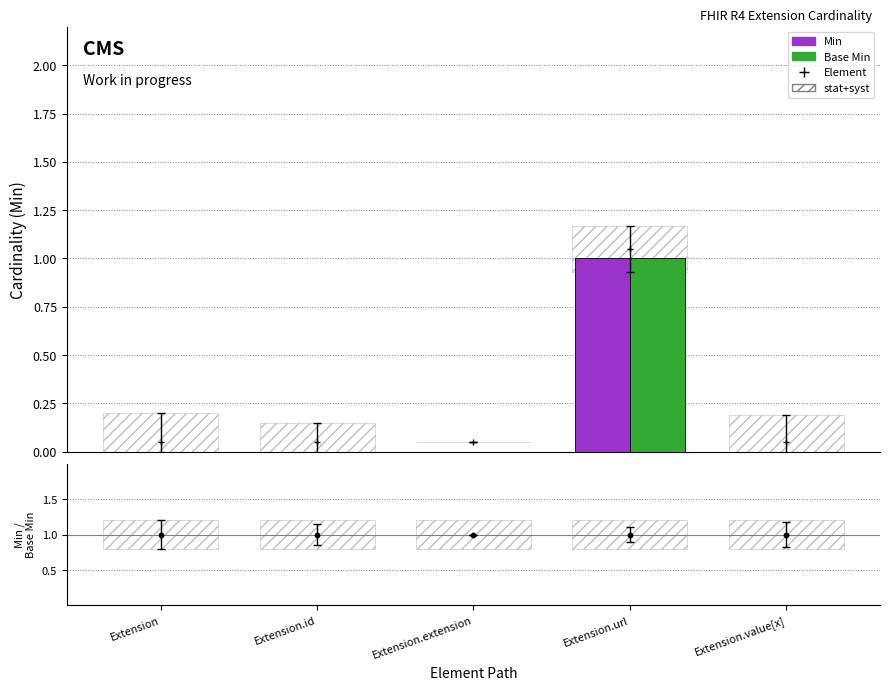

At how many categories does at least one series exceed 0?

5